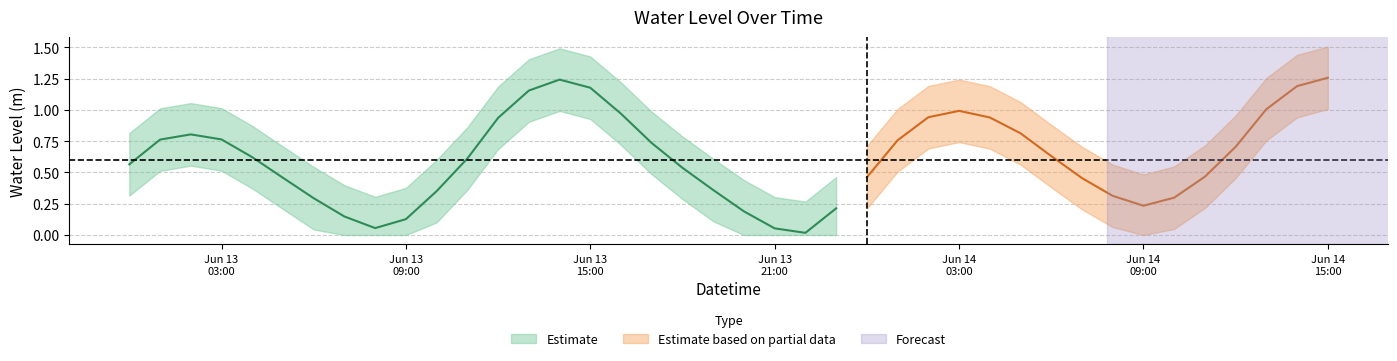

Does the chart display data point markers on the line(s)?

No